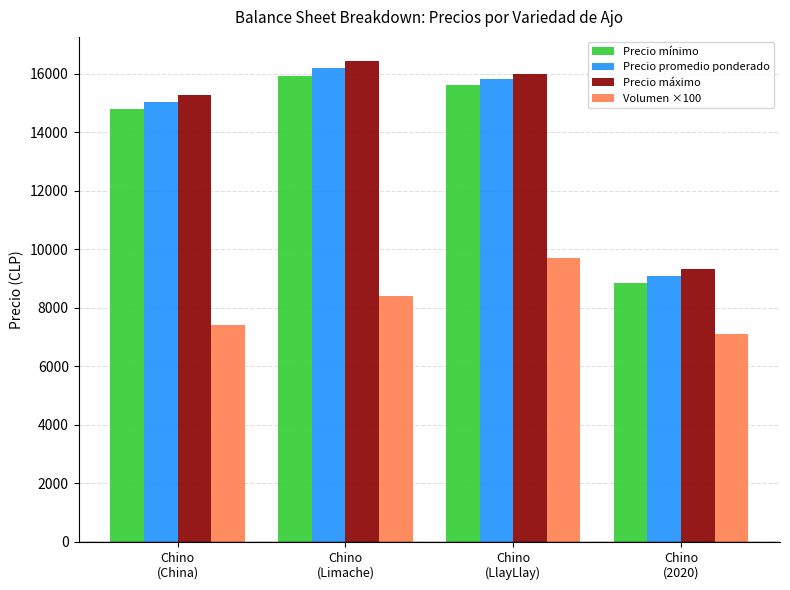

Reading left to right, transcribe all the data shown in this chart.

Precio mínimo: Chino
(China)=14789	Chino
(Limache)=15937	Chino
(LlayLlay)=15625	Chino
(2020)=8833
Precio promedio ponderado: Chino
(China)=15038	Chino
(Limache)=16182	Chino
(LlayLlay)=15805	Chino
(2020)=9087
Precio máximo: Chino
(China)=15289	Chino
(Limache)=16437	Chino
(LlayLlay)=16000	Chino
(2020)=9333
Volumen ×100: Chino
(China)=7400	Chino
(Limache)=8400	Chino
(LlayLlay)=9700	Chino
(2020)=7100